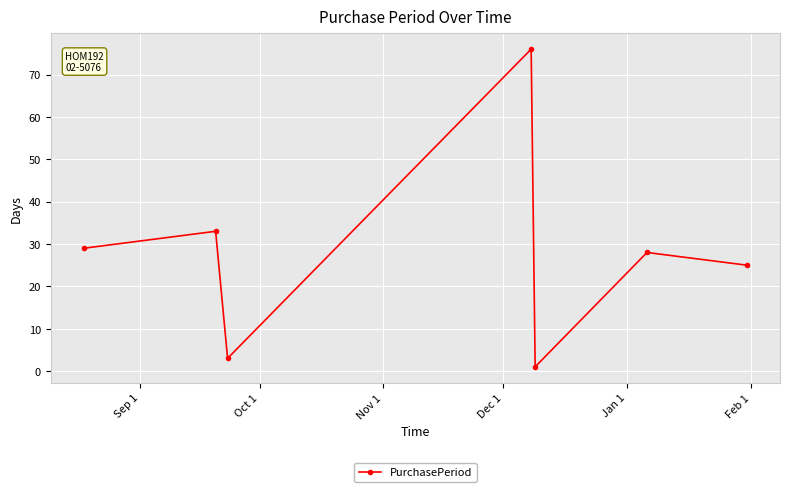

What is the sum of all values?

195